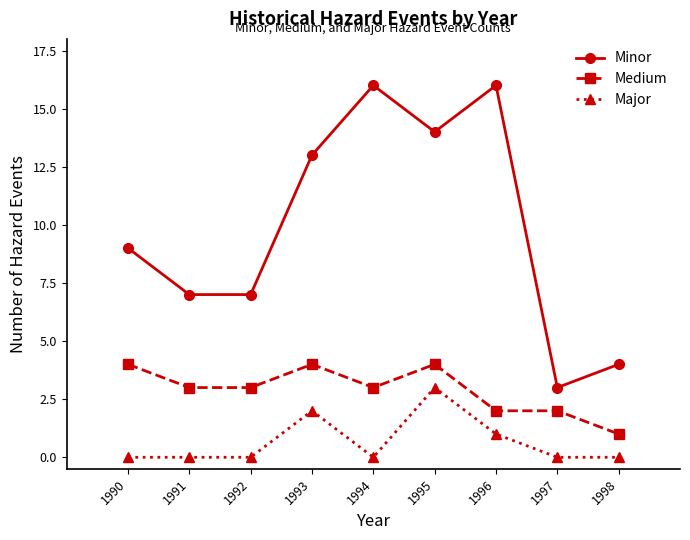

Count the number of categories in the chart.

9